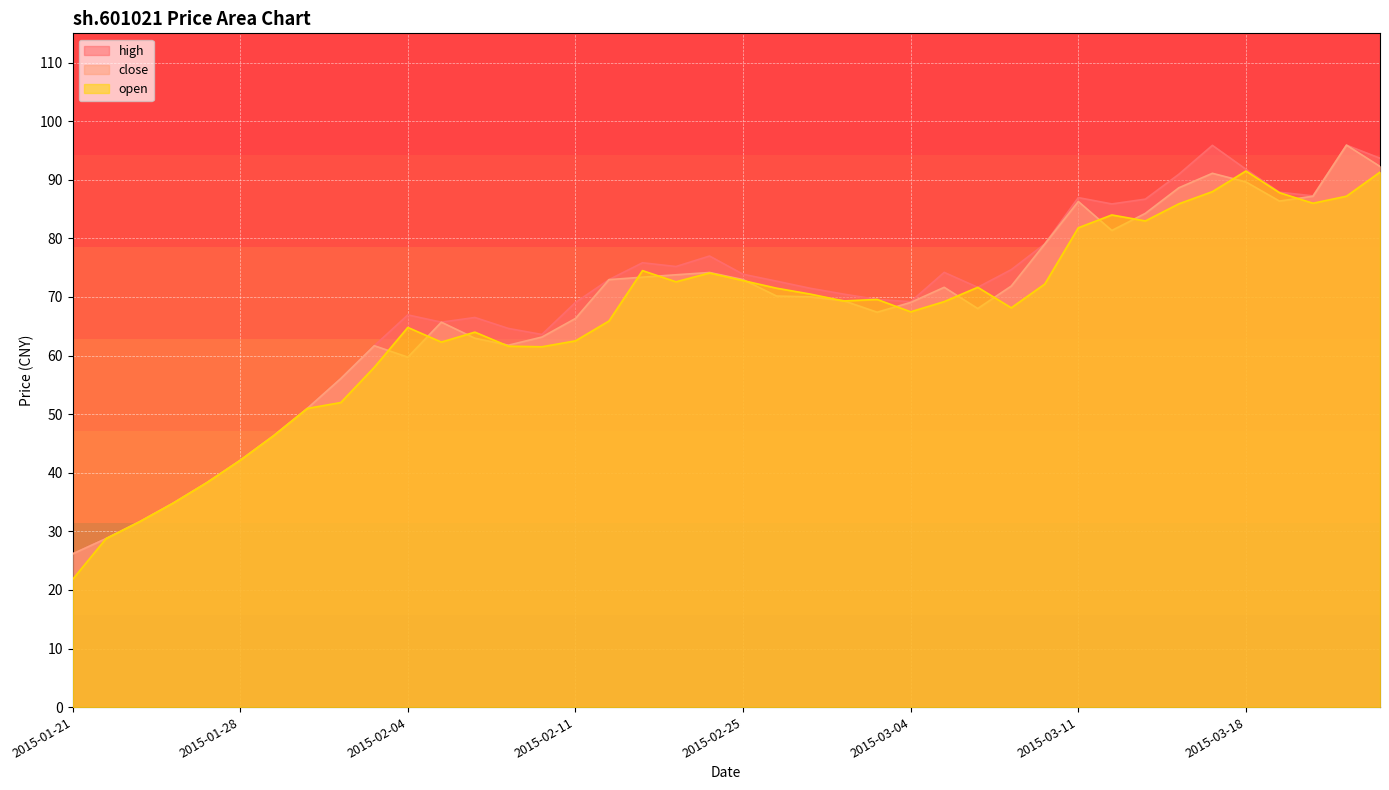

Which series has the largest total across all categories?

high